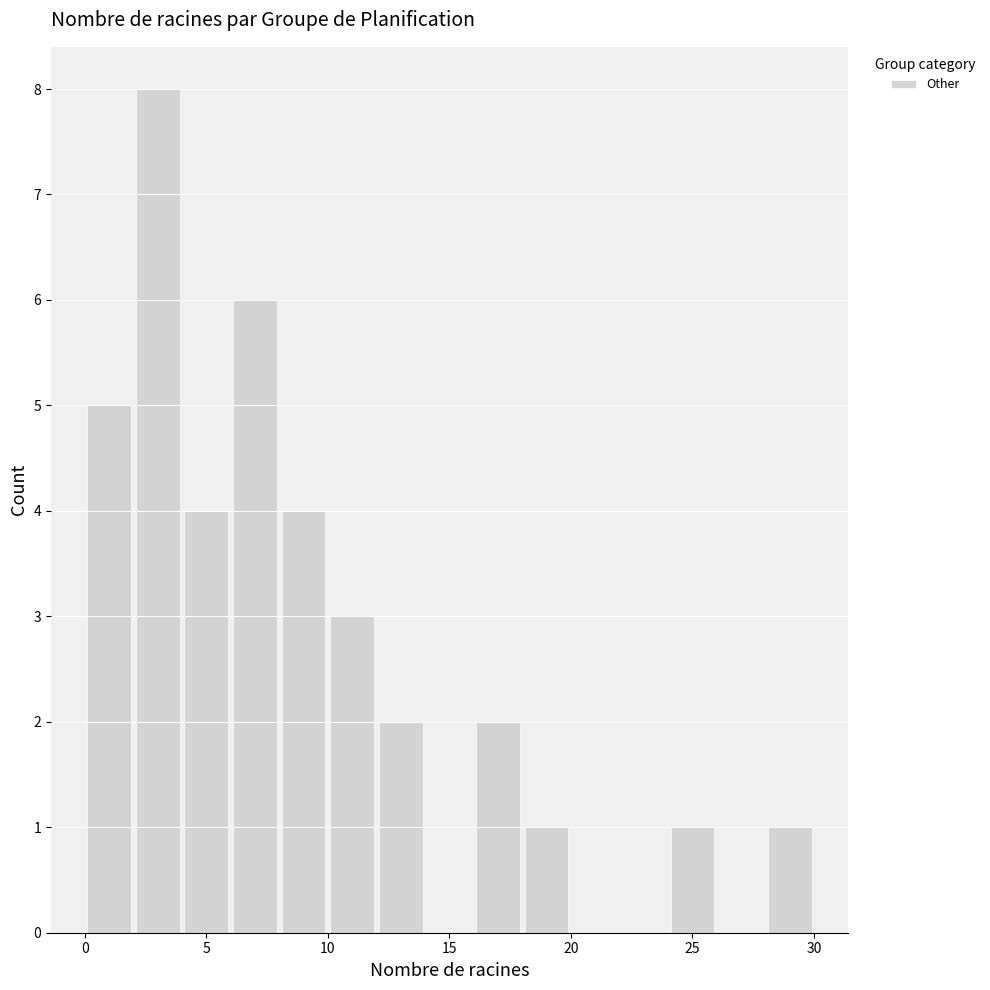

Reading left to right, transcribe this chart: for each bar, give the range it covers on the x-axis and its height. The values are not printed on the chart, so give them approximately, as read against the axis.

0 to 2: 5
2 to 4: 8
4 to 6: 4
6 to 8: 6
8 to 10: 4
10 to 12: 3
12 to 14: 2
14 to 16: 0
16 to 18: 2
18 to 20: 1
20 to 22: 0
22 to 24: 0
24 to 26: 1
26 to 28: 0
28 to 30: 1